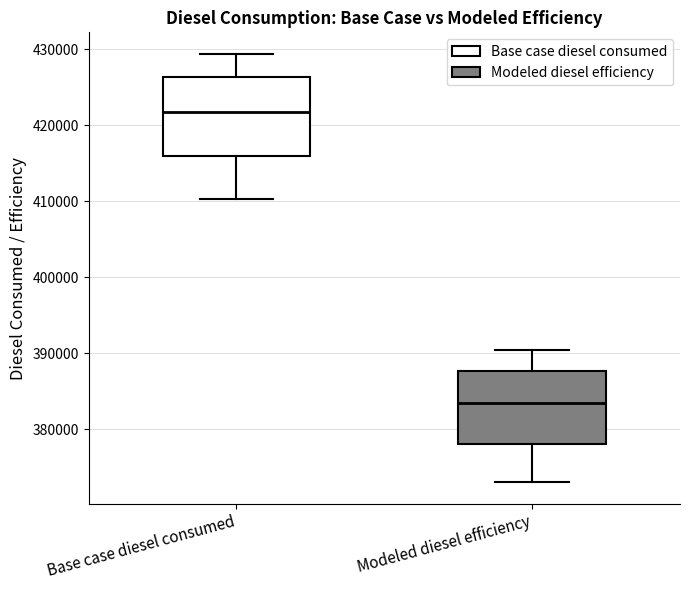

Reading left to right, transcribe this box plot: for each box, give where its median line is, the range the box spans, and where its two whiskers end, as read against the y-axis. The values are not printed on the chart, so give them approximately, as read against the axis.

Base case diesel consumed: median 422000, box 416000 to 426000, whiskers 410000 to 429000
Modeled diesel efficiency: median 383000, box 378000 to 388000, whiskers 373000 to 390000